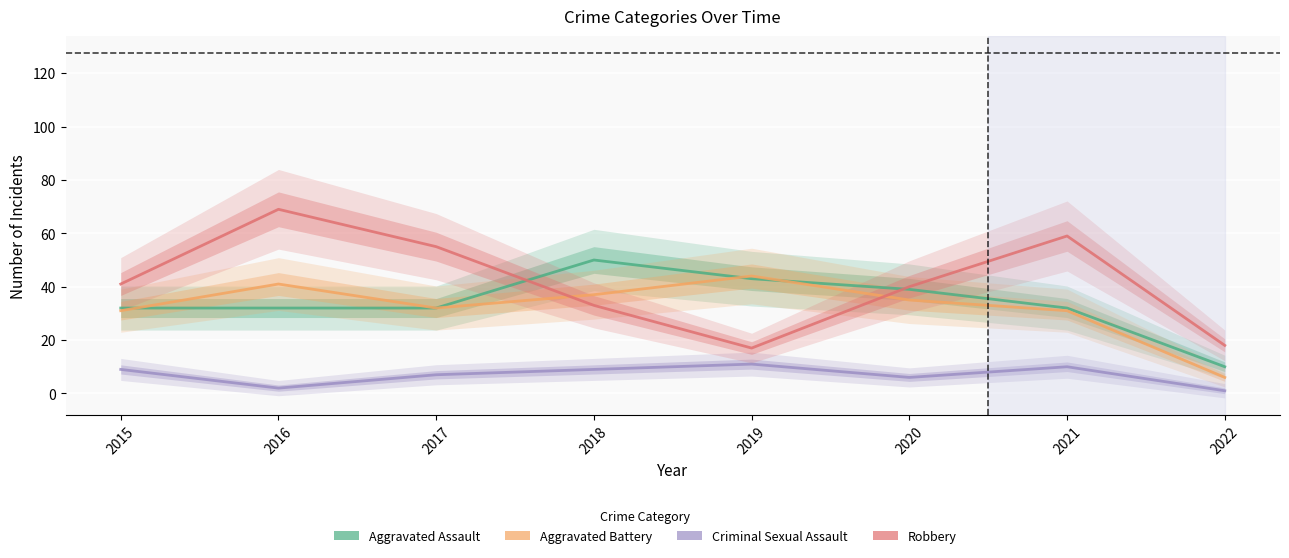

Which series has the widest spread of values?

Robbery